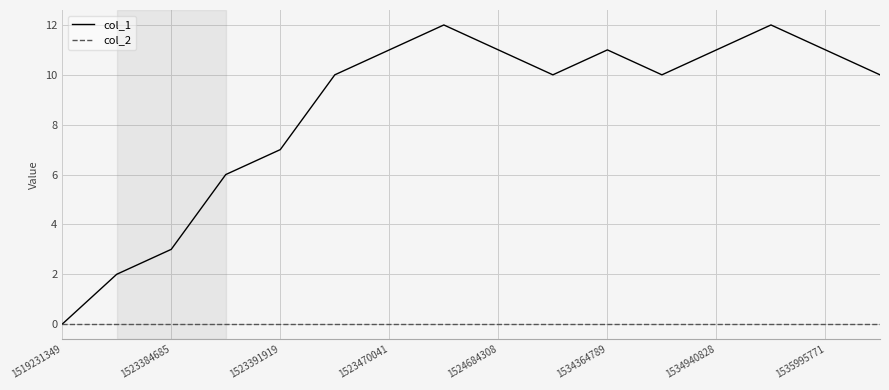

Which series has the largest total across all categories?

col_1